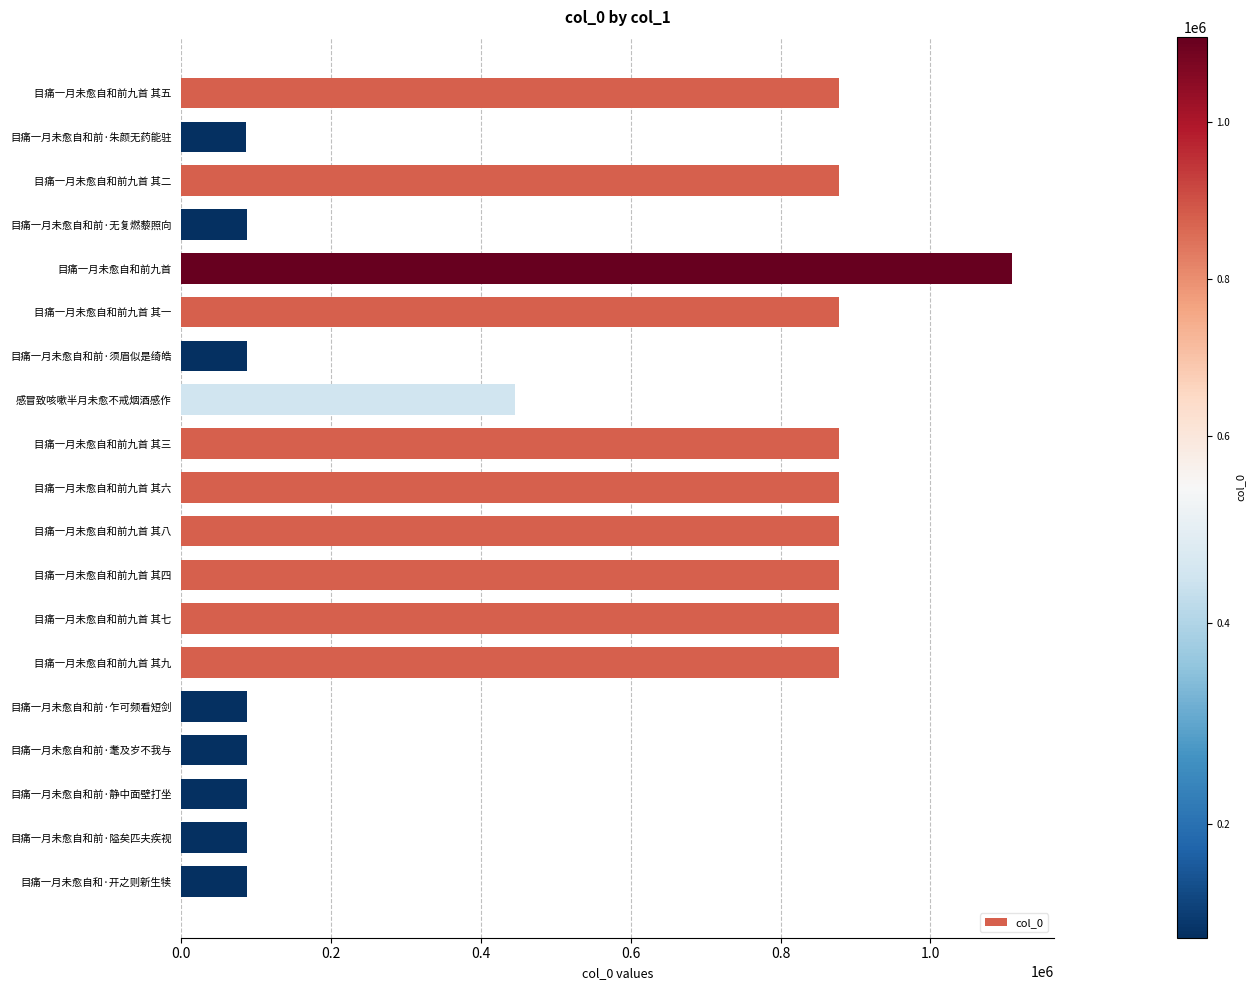

The chart shows a value of 87344 at 目痛一月未愈自和前·隘矣匹夫疾视. True or false?

True